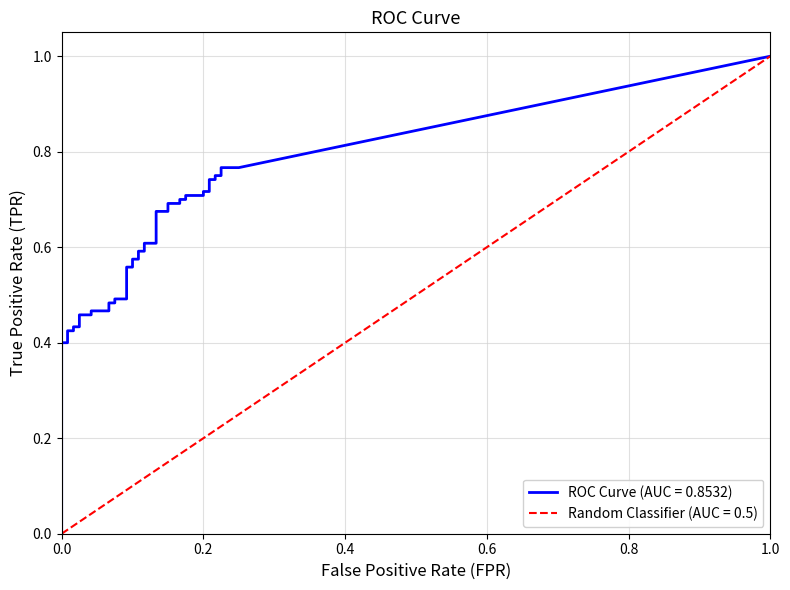

How many data points in fpr are above 0?

37